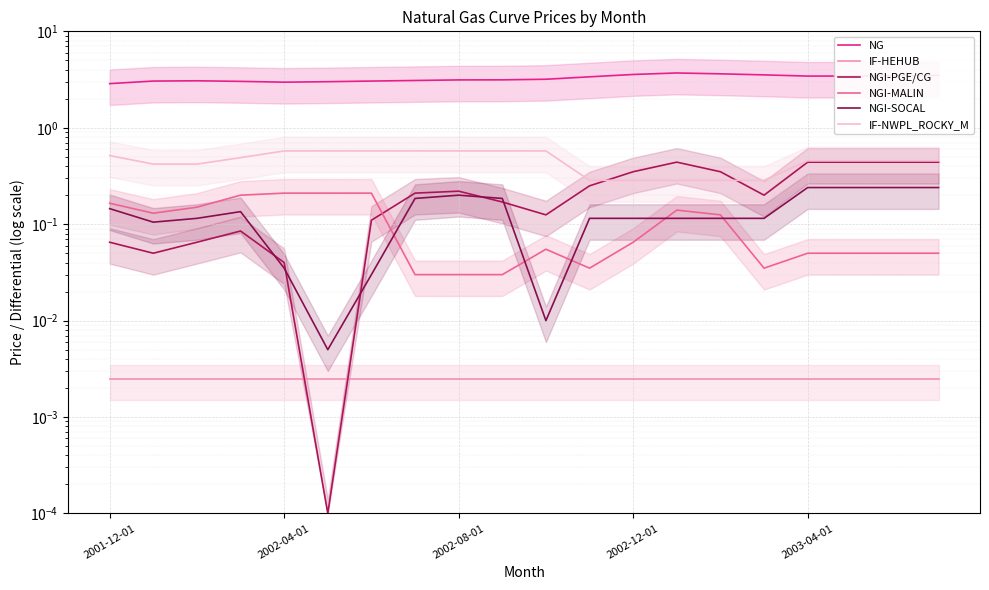

True or false: NG and NGI-MALIN intersect in this chart.

False